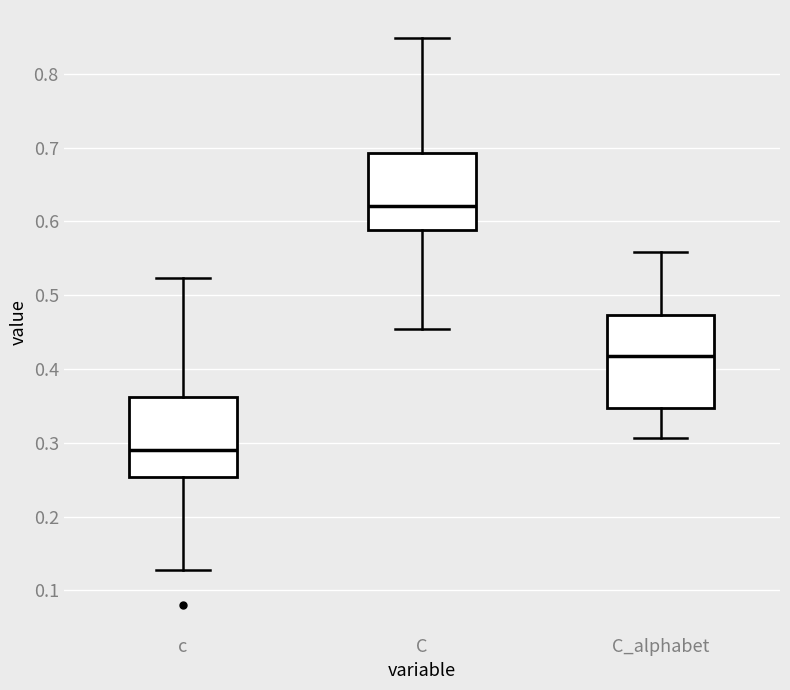

Reading left to right, transcribe this box plot: for each box, give where its median line is, the range the box spans, and where its two whiskers end, as read against the y-axis. The values are not printed on the chart, so give them approximately, as read against the axis.

c: median 0.29, box 0.25 to 0.36, whiskers 0.13 to 0.52
C: median 0.62, box 0.59 to 0.69, whiskers 0.45 to 0.85
C_alphabet: median 0.42, box 0.35 to 0.47, whiskers 0.31 to 0.56